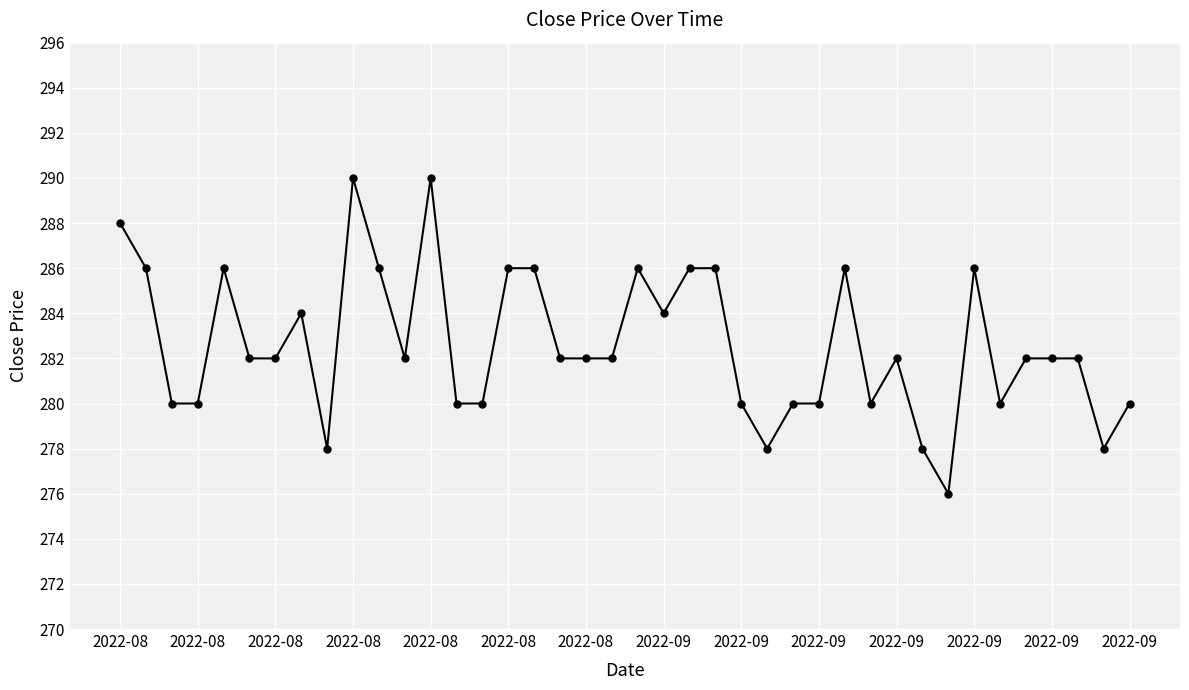

Count the values in the range 280 to 286.

32